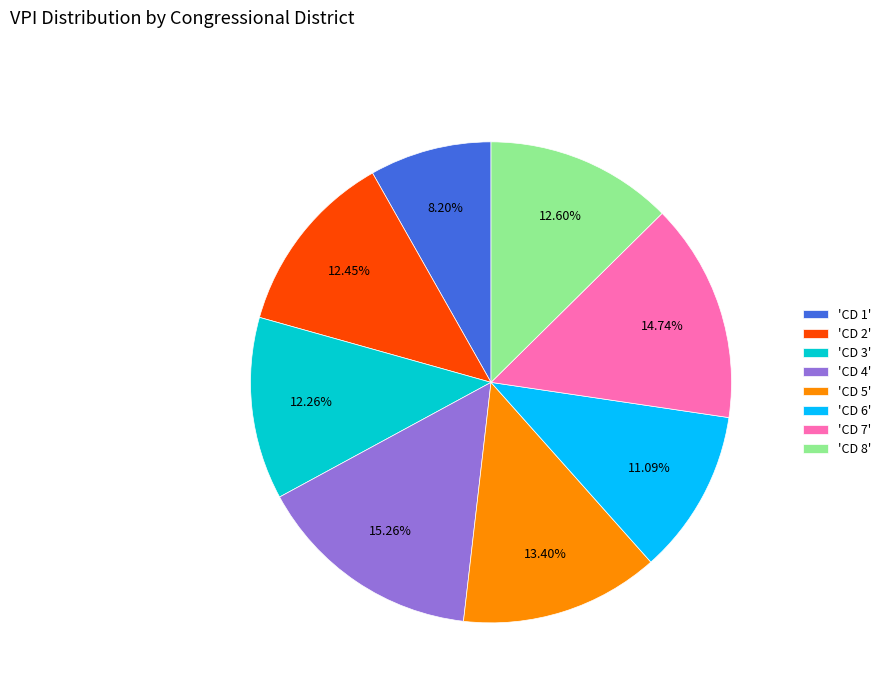

Is the sum of 'CD 5' and 'CD 7' greater than half?

No